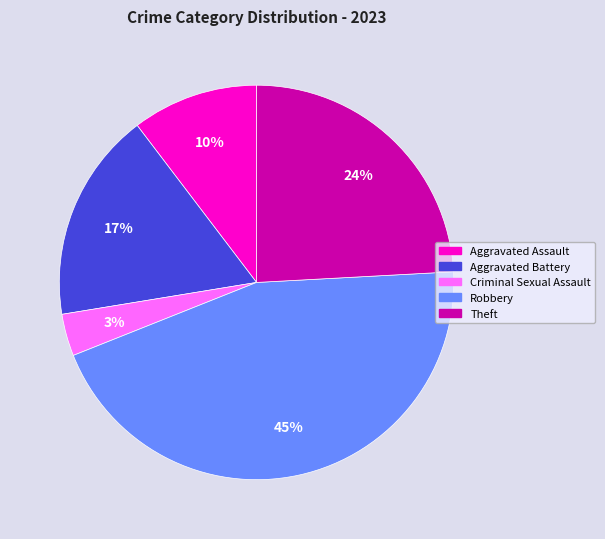

Which category has the biggest portion of the pie?

Robbery